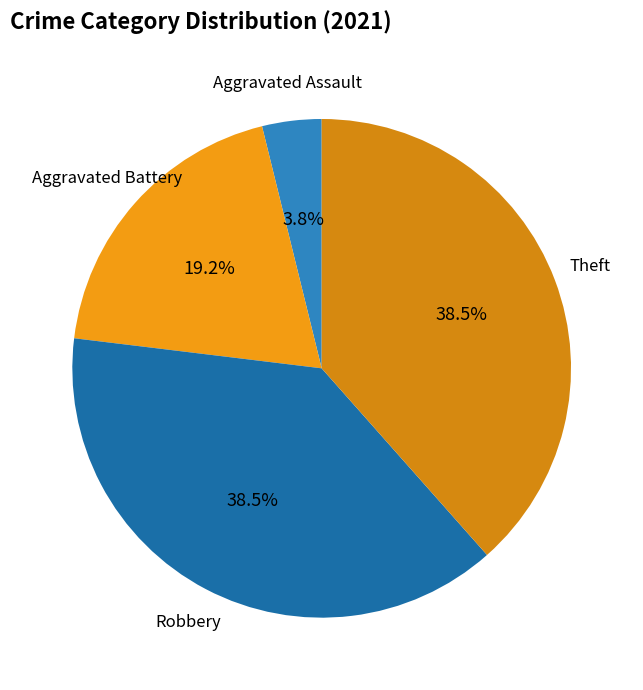

Which category has the smallest portion of the pie?

Aggravated Assault